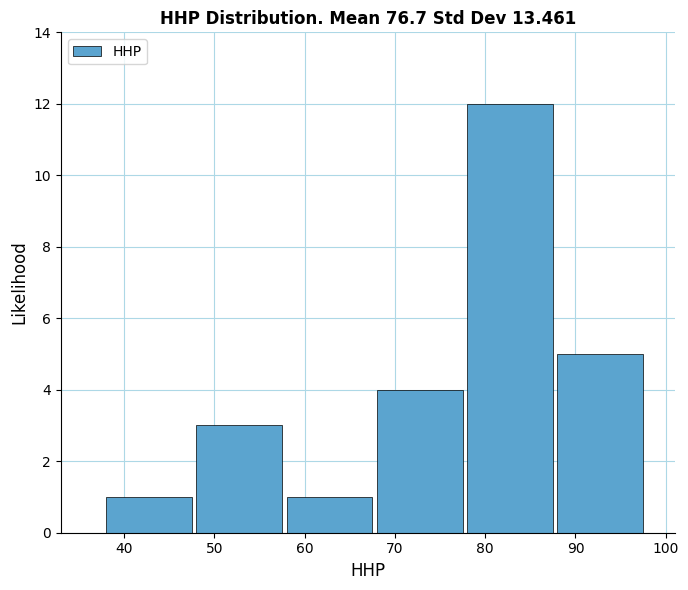

How tall is the bar that spans 38 to 48 on the x-axis? The values are not printed on the chart, so give them approximately, as read against the axis.

1